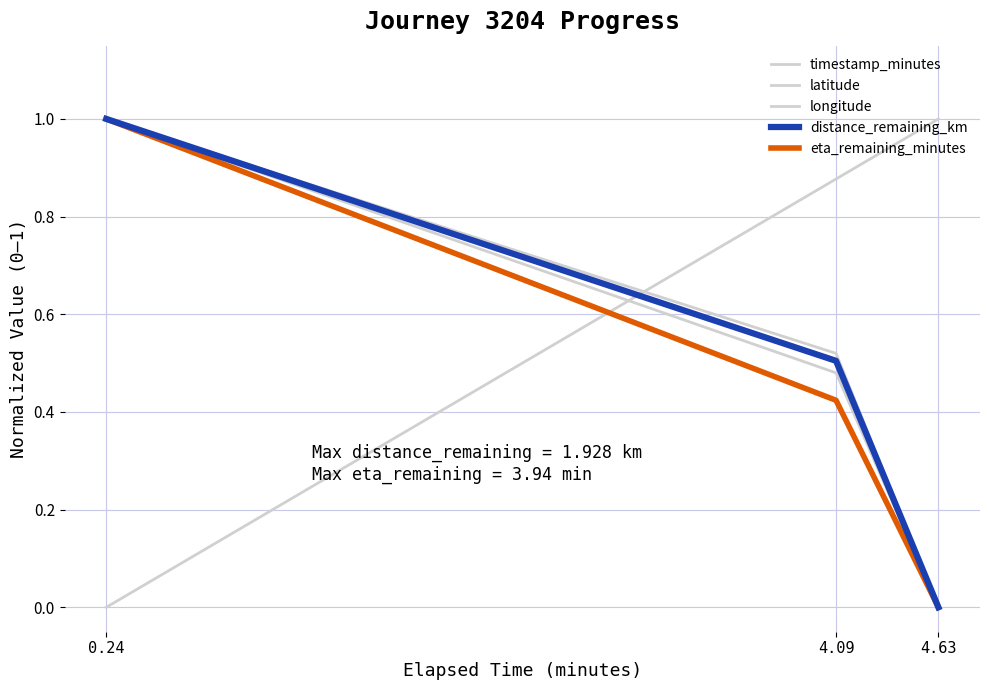

Between 0.24 and 4.63, which is larger?

4.63